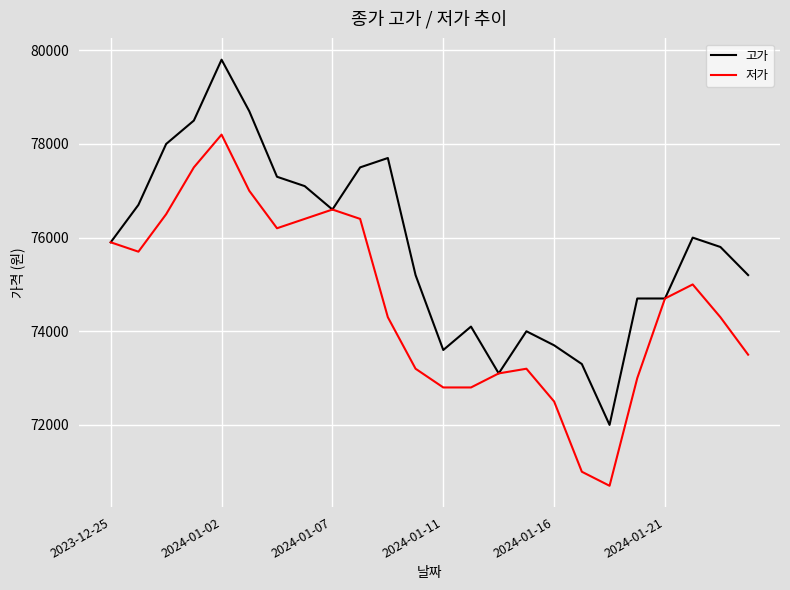

Which series has the widest spread of values?

고가